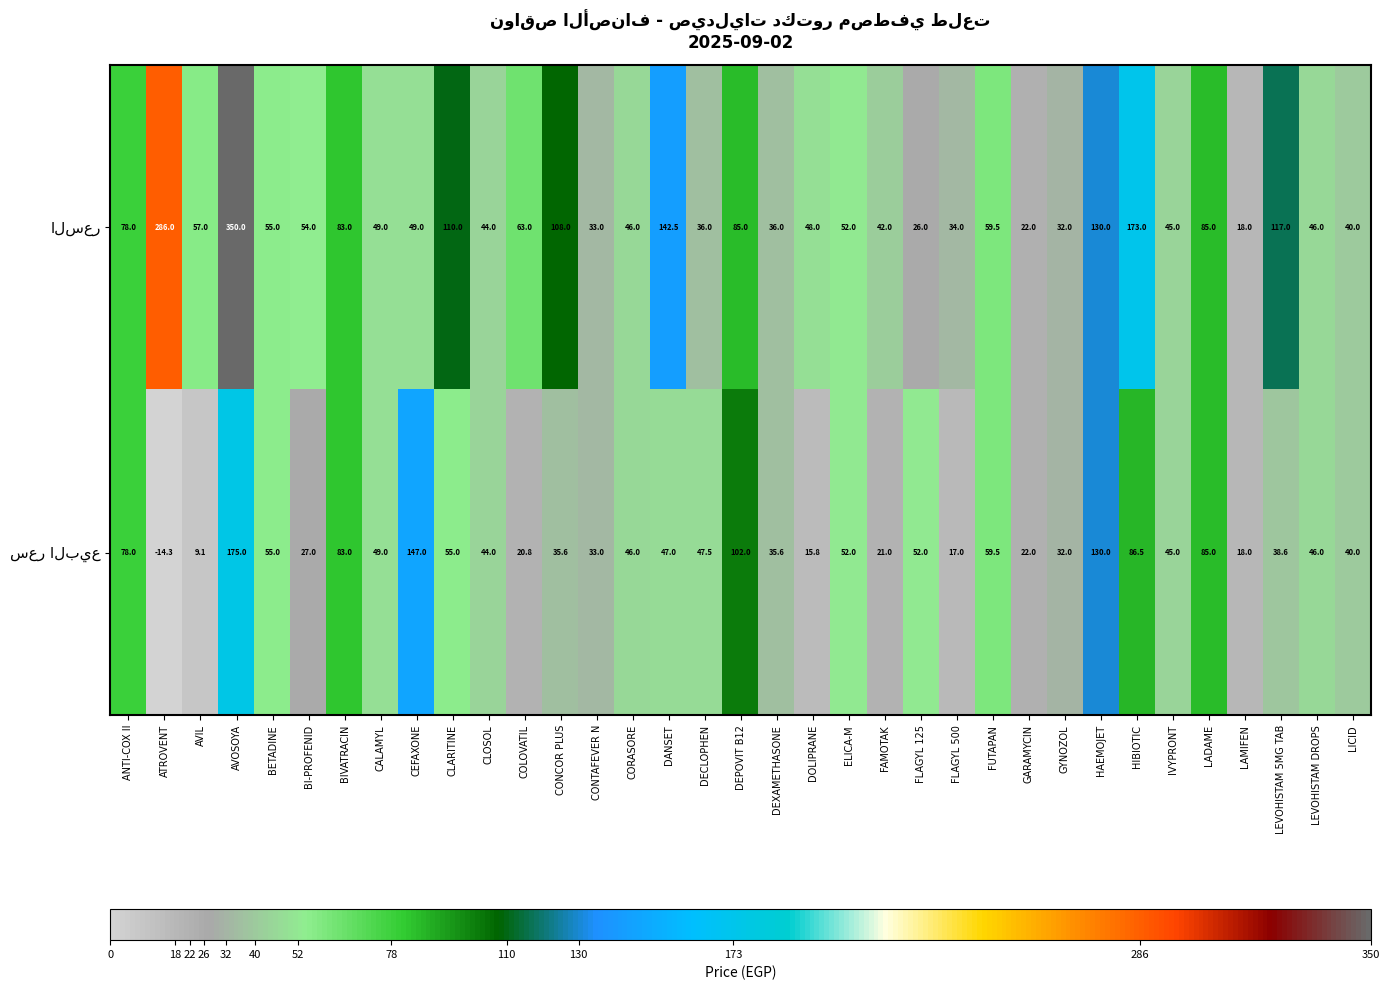

What is the spread (max minus min) of values at LEVOHISTAM 5MG TAB?

78.4